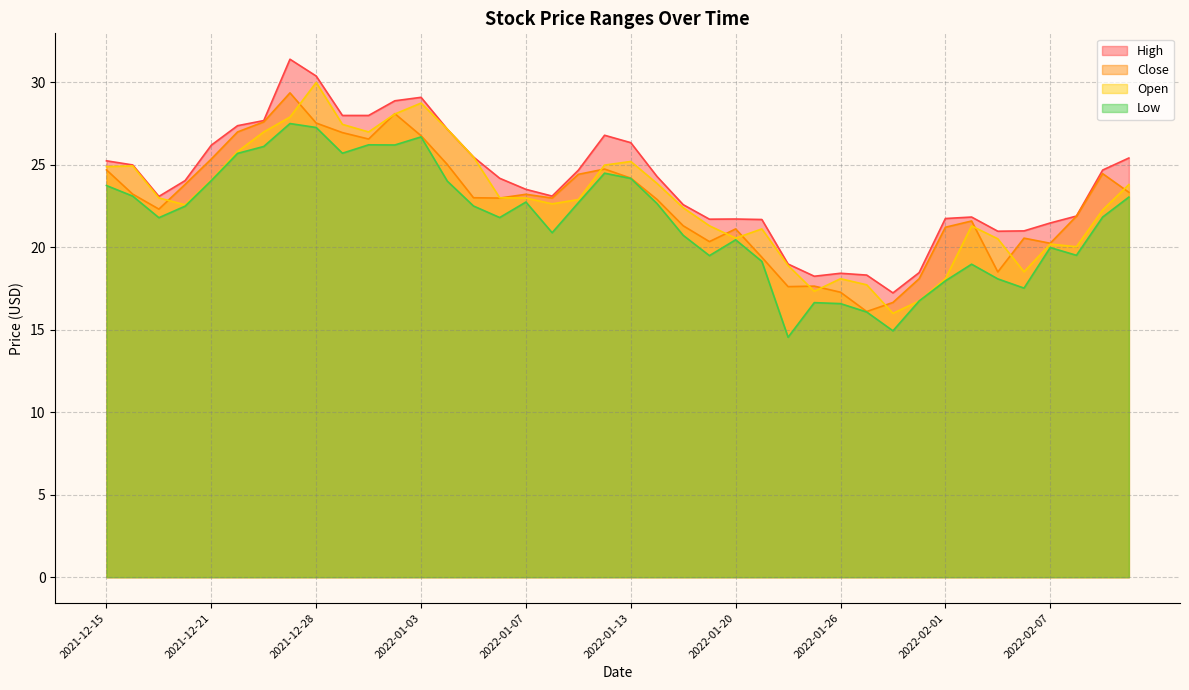

The value of High at 2022-01-21 is 21.7. True or false?

True